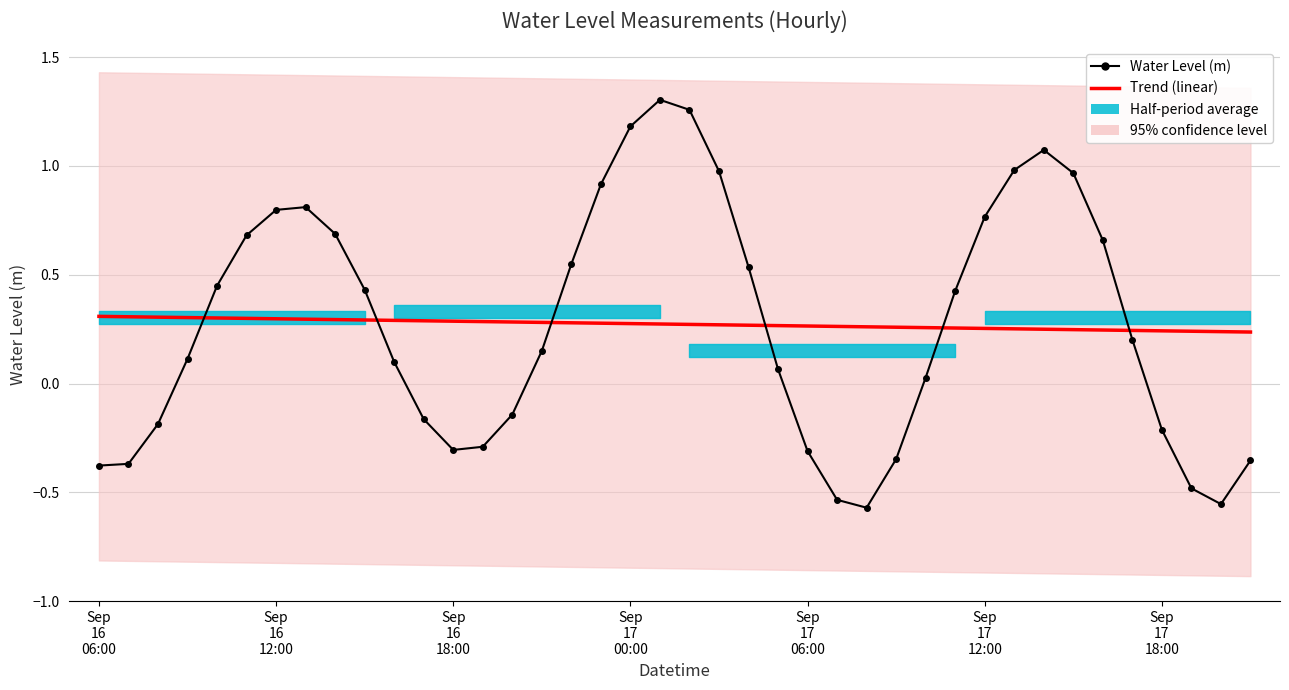

Which category has the highest value in the Water Level (m) series?

19